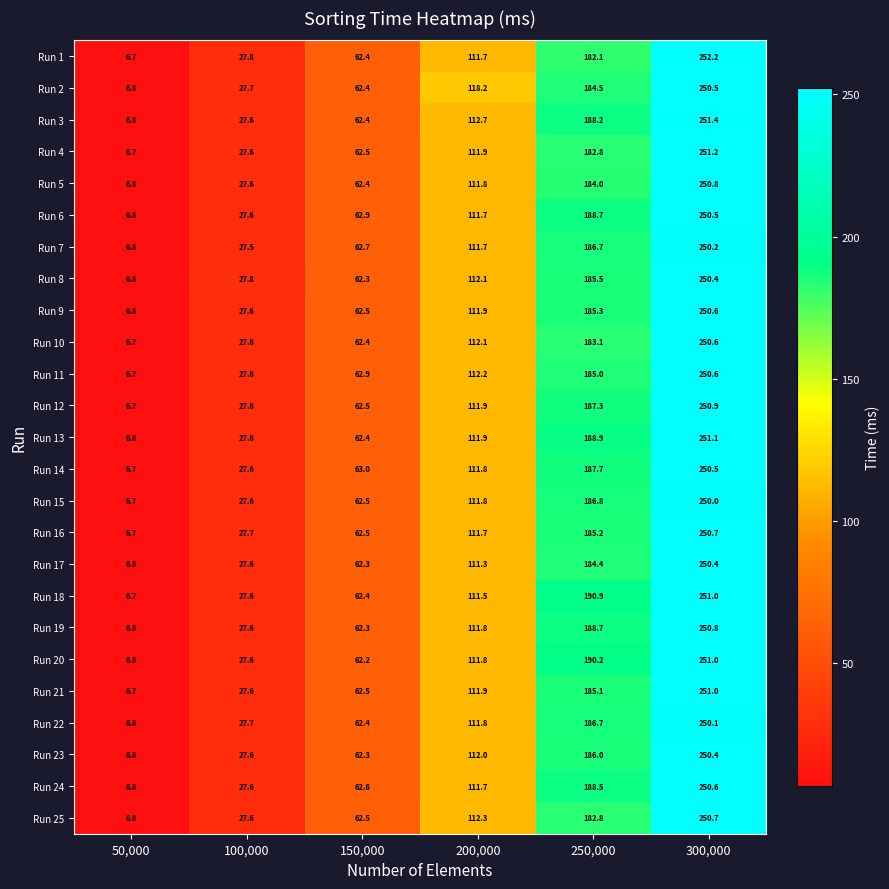

List the labels in order of Run 5 value, largest first.

300,000, 250,000, 200,000, 150,000, 100,000, 50,000